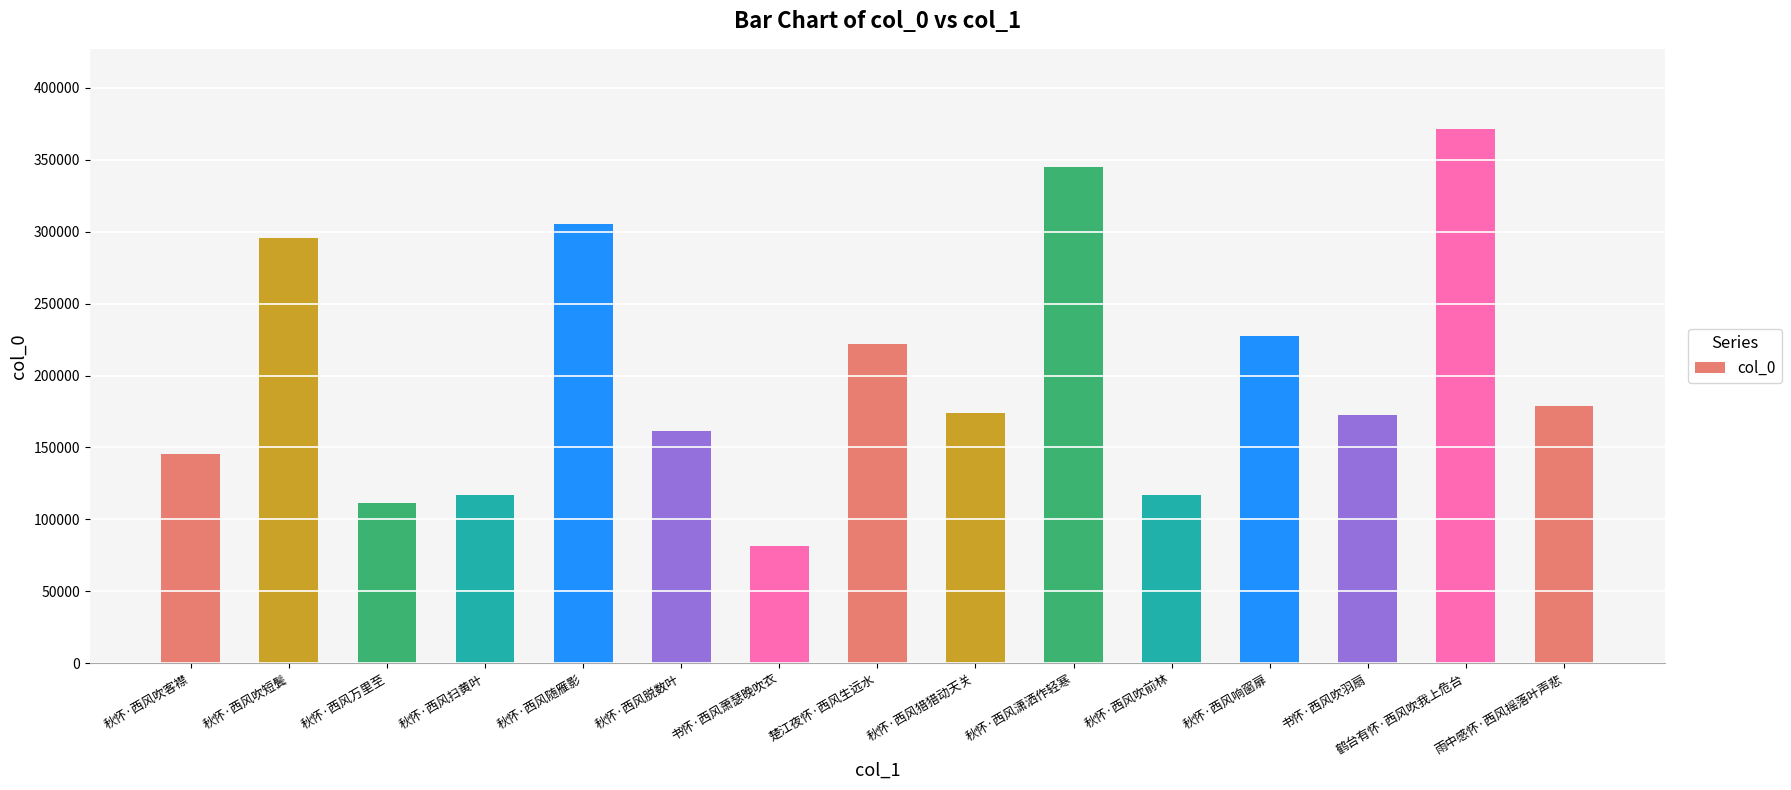

The value at 秋怀·西风潇洒作轻寒 is 528044. True or false?

False